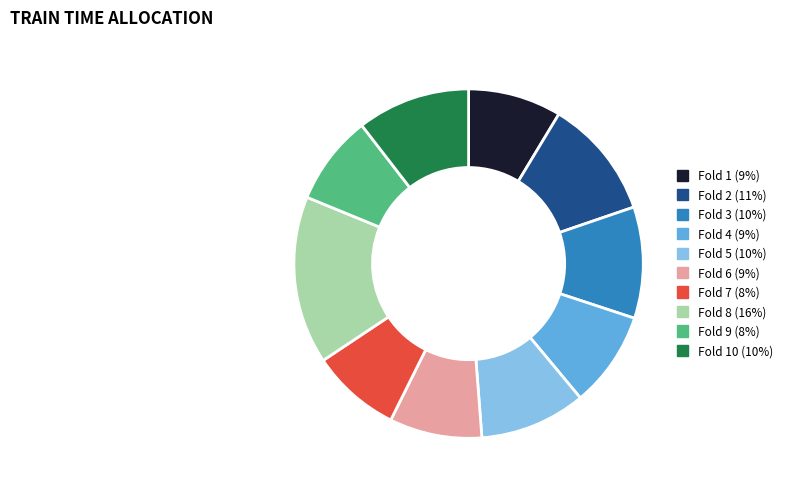

Is there a majority slice in this chart?

No